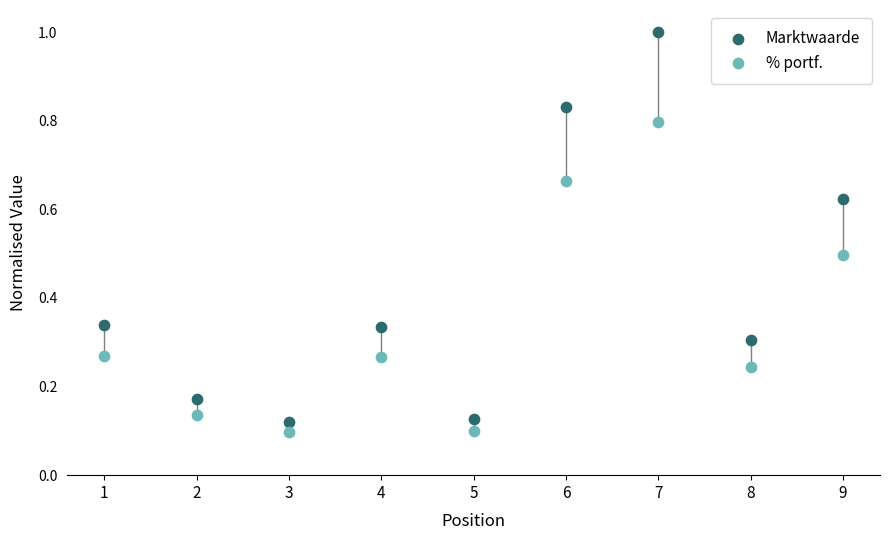

Which series contains the highest Y value?

Marktwaarde